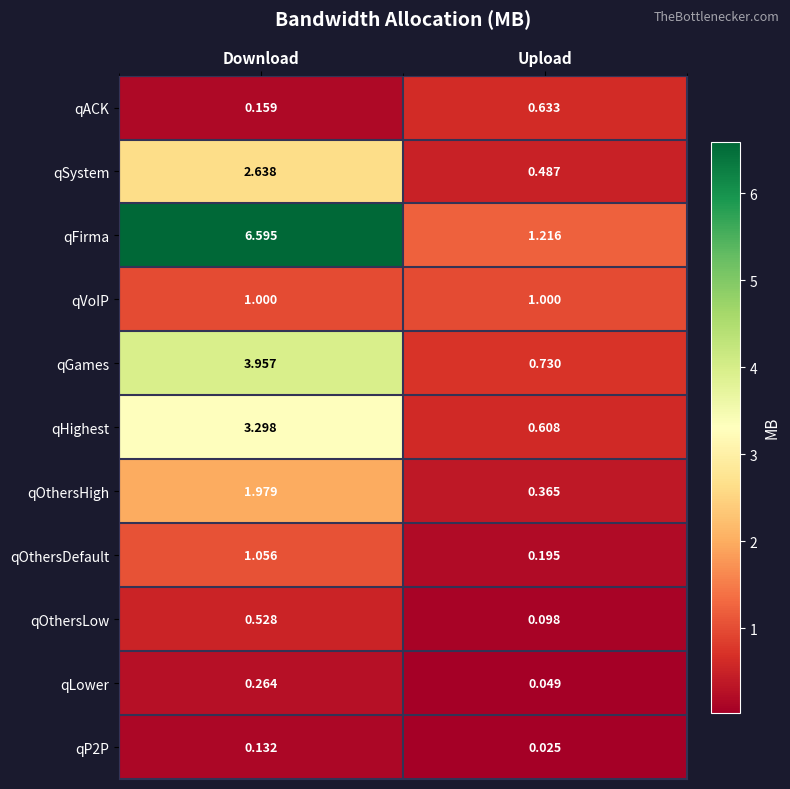

At which category is the sum across all series the highest?

Download